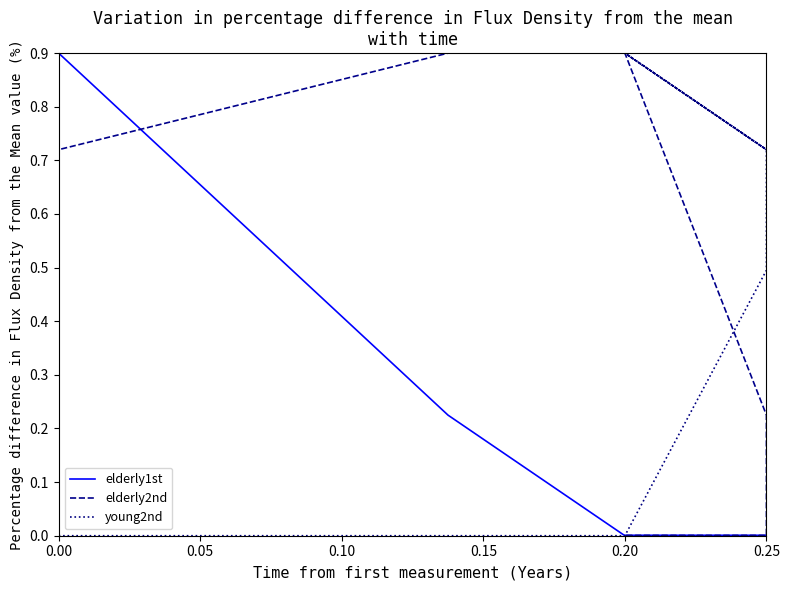

True or false: elderly2nd has a value of 0.4 at 0.00.

False